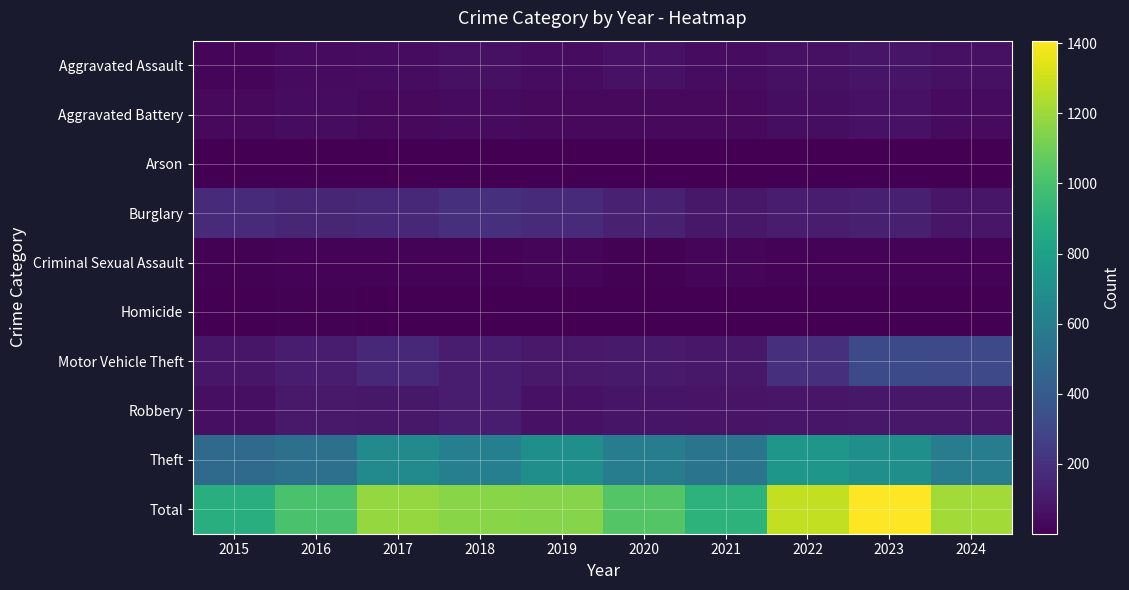

What is the difference between the highest and lowest values at 2018?

1151